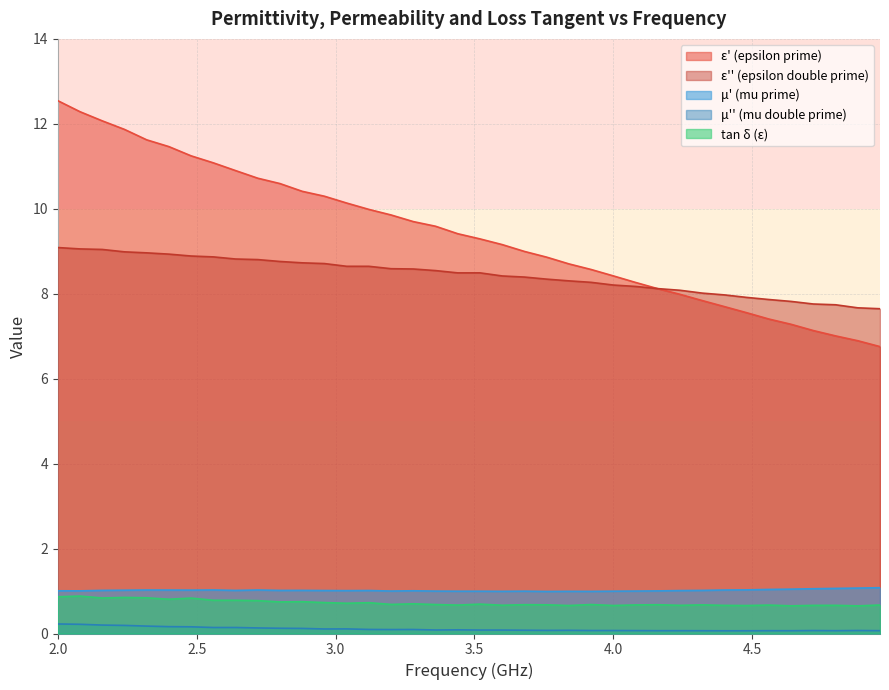

What are all the series names shown in the legend?

ε' (epsilon prime), ε'' (epsilon double prime), μ' (mu prime), μ'' (mu double prime), tan δ (ε)